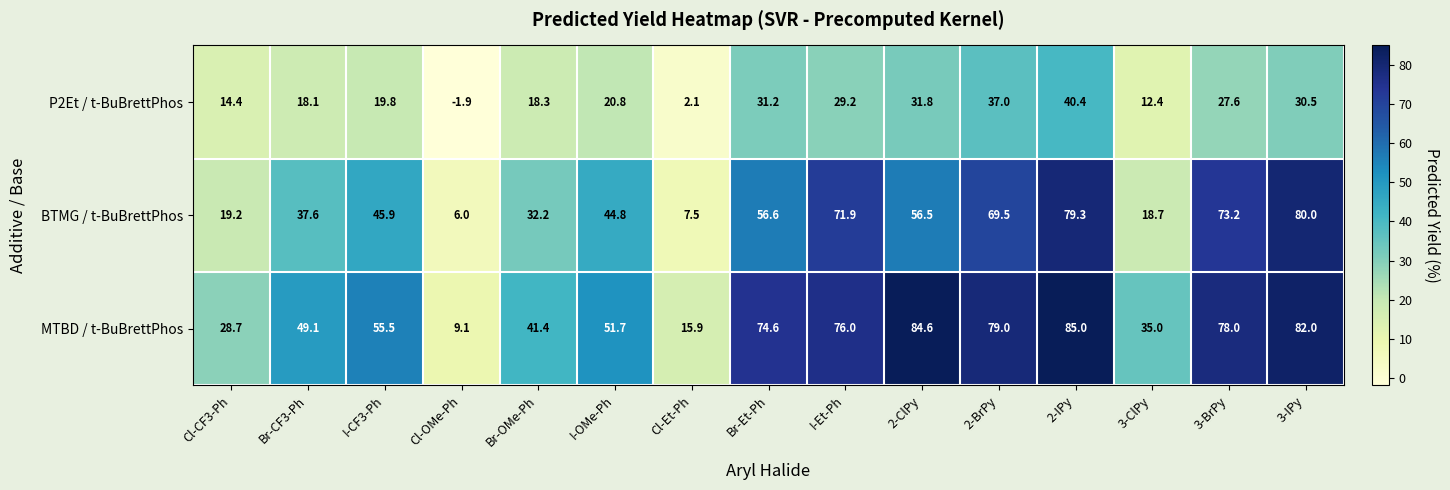

Rank the series by their maximum value, from lowest to highest.

P2Et / t-BuBrettPhos, BTMG / t-BuBrettPhos, MTBD / t-BuBrettPhos